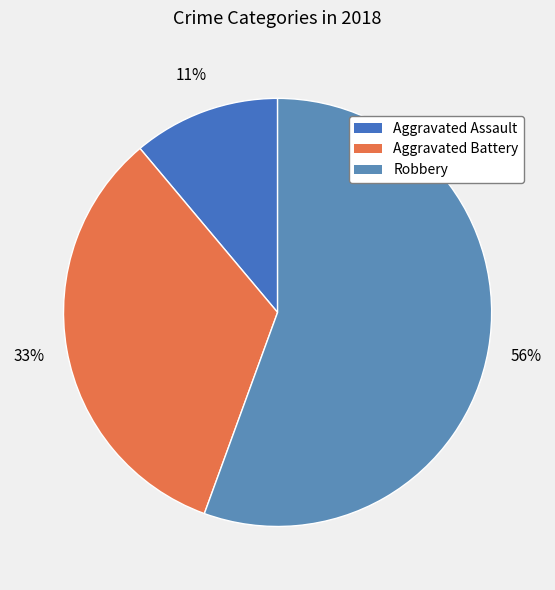

What percentage is NOT represented by Aggravated Battery?

66.7%